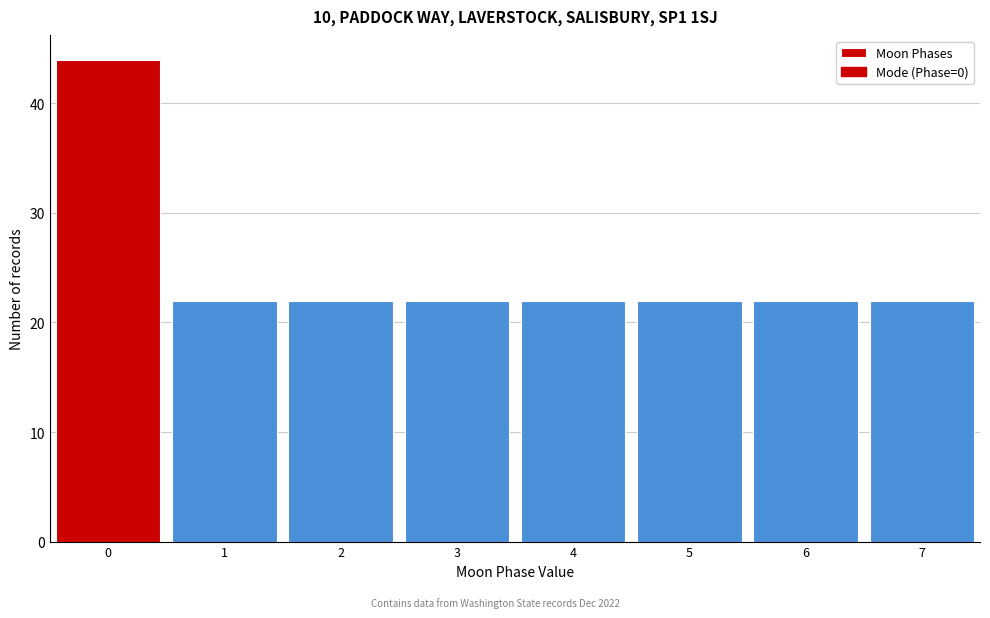

Reading left to right, list every bar in this chart as the range it spans on the x-axis followed by its height. The values are not printed on the chart, so give them approximately, as read against the axis.

-0.5 to 0.5: 44
0.5 to 1.5: 22
1.5 to 2.5: 22
2.5 to 3.5: 22
3.5 to 4.5: 22
4.5 to 5.5: 22
5.5 to 6.5: 22
6.5 to 7.5: 22